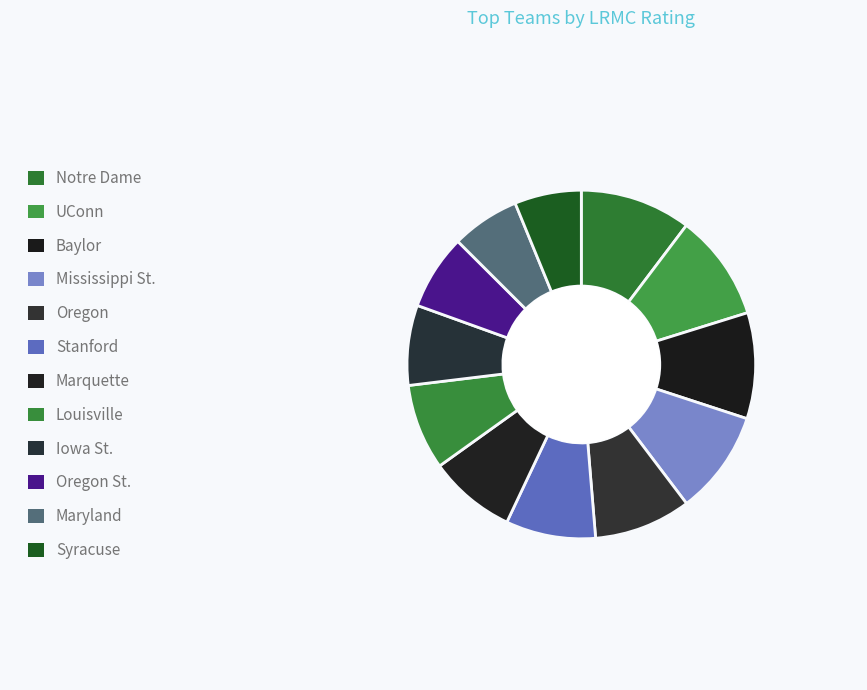

Does any single category account for the majority?

No